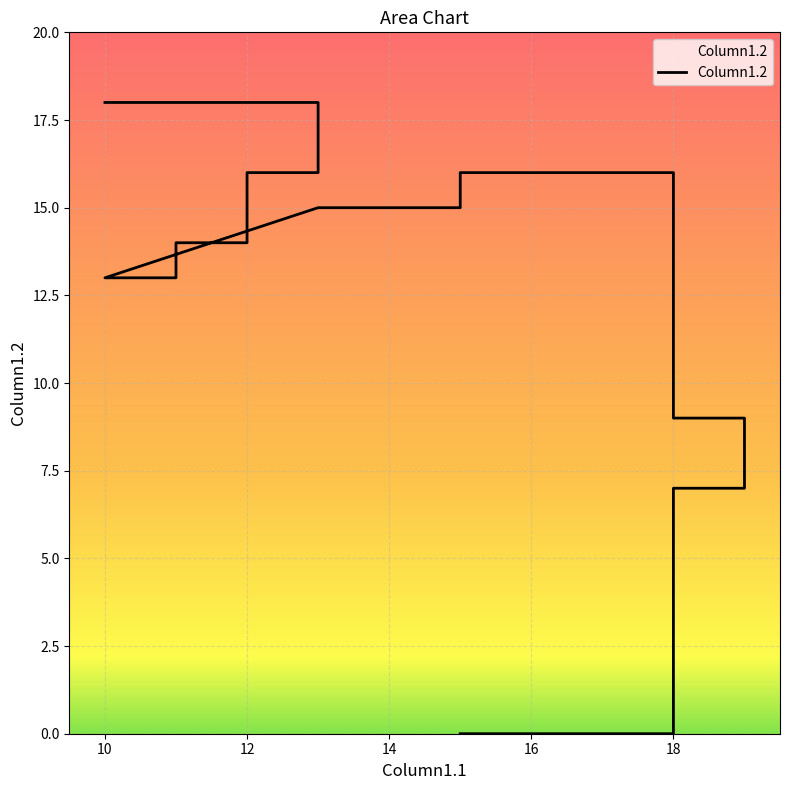

How many positive values are there?

36